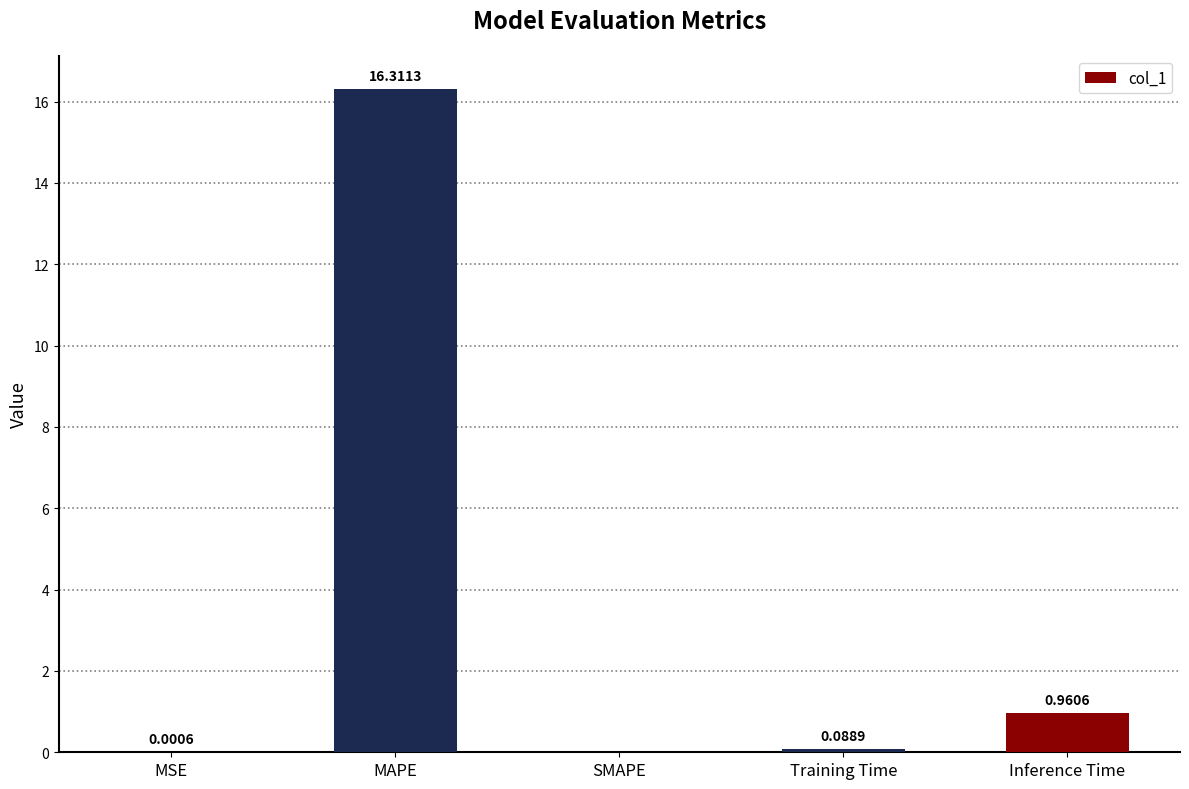

Which category has the highest value across all series?

MAPE